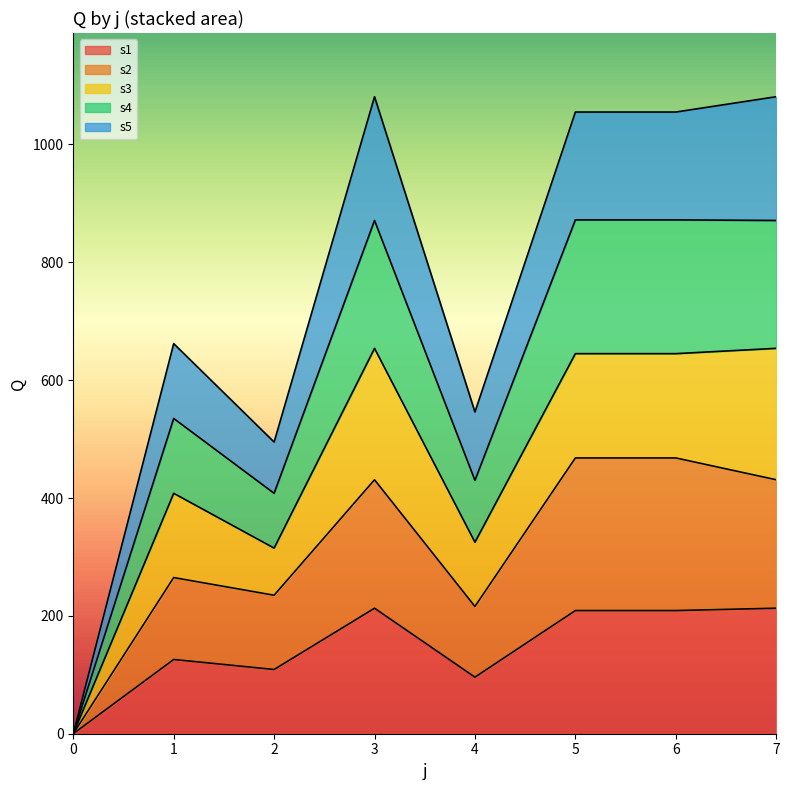

List the labels in order of s5 value, smallest first.

0, 2, 4, 1, 5, 6, 3, 7